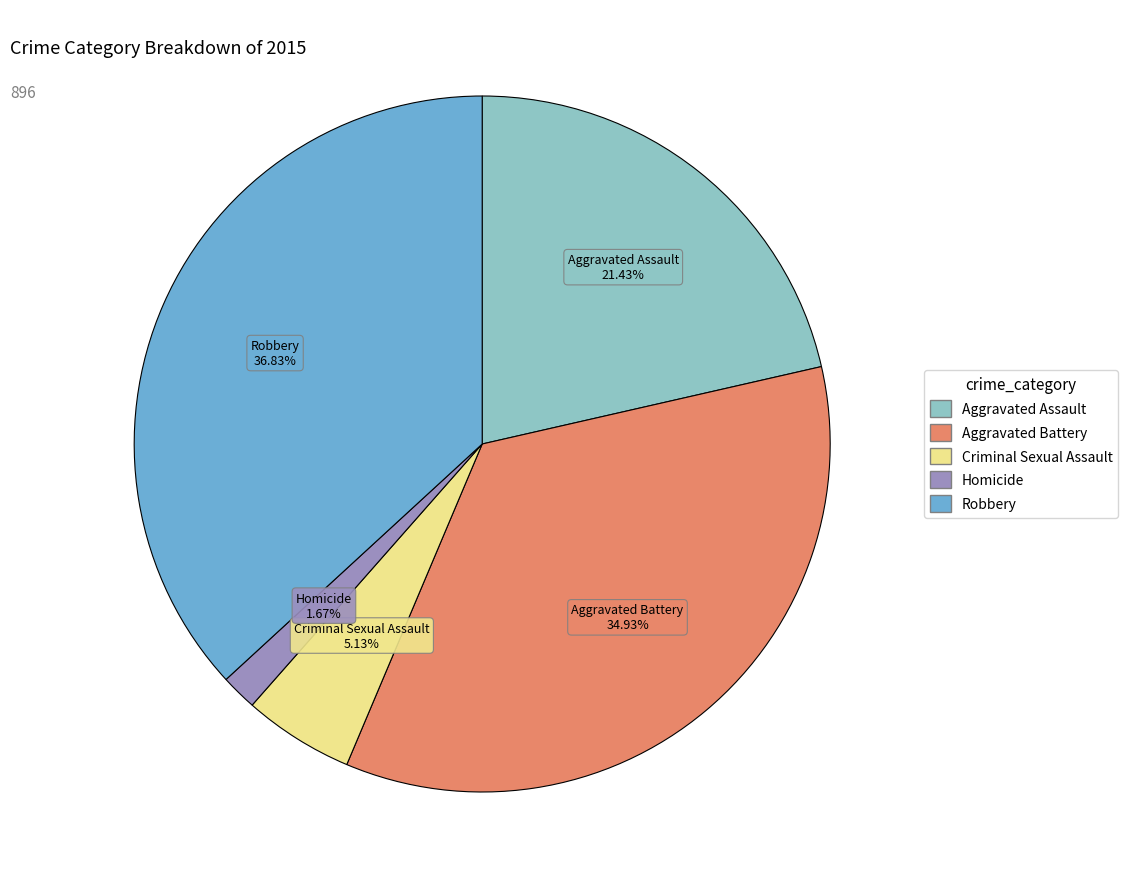

Does Robbery account for over 50% of the chart?

No